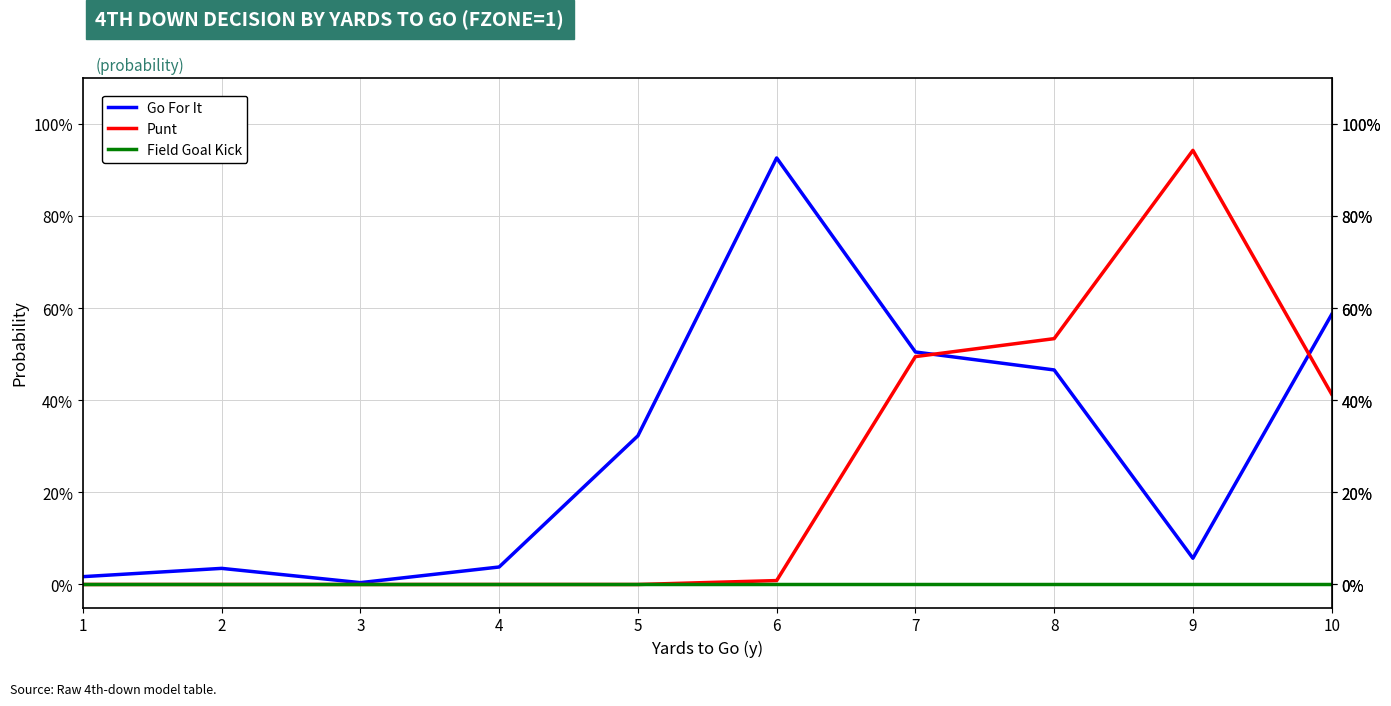

In Go For It, how many points are lower than both neighbors (excluding endpoints)?

2